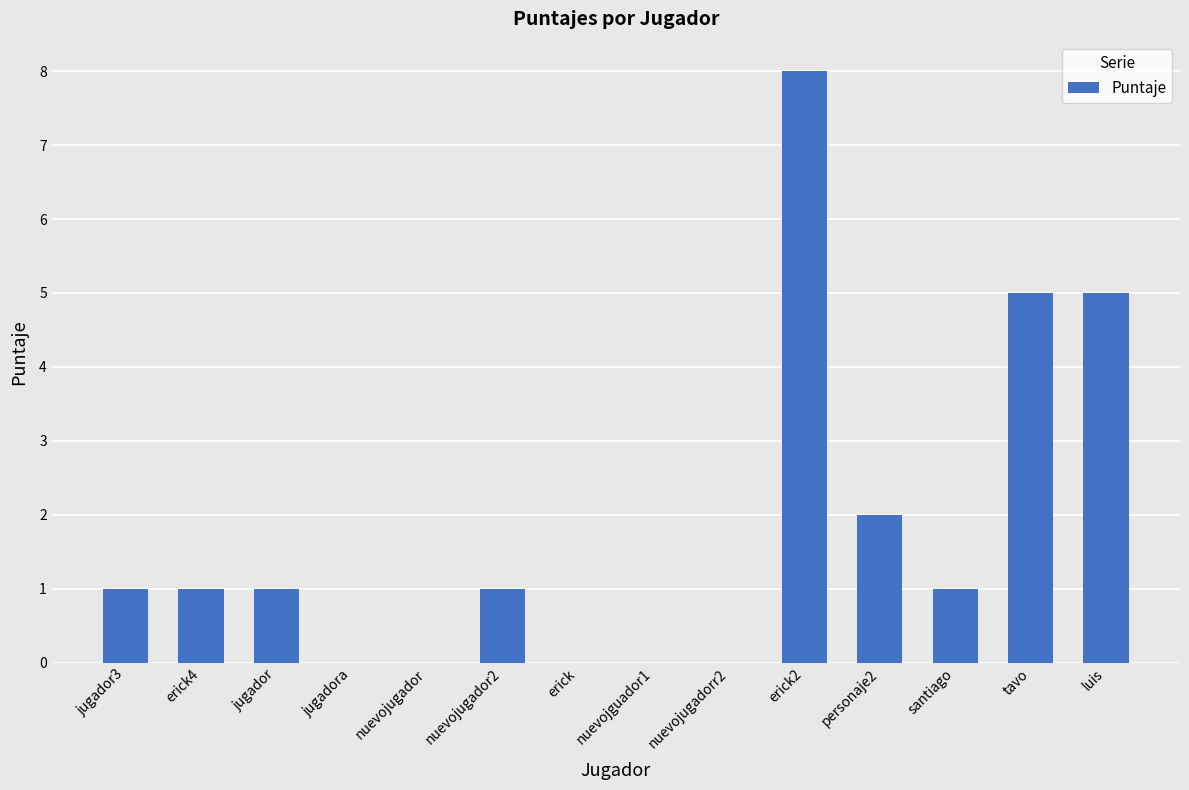

The chart shows a value of 1 at jugador3. True or false?

True